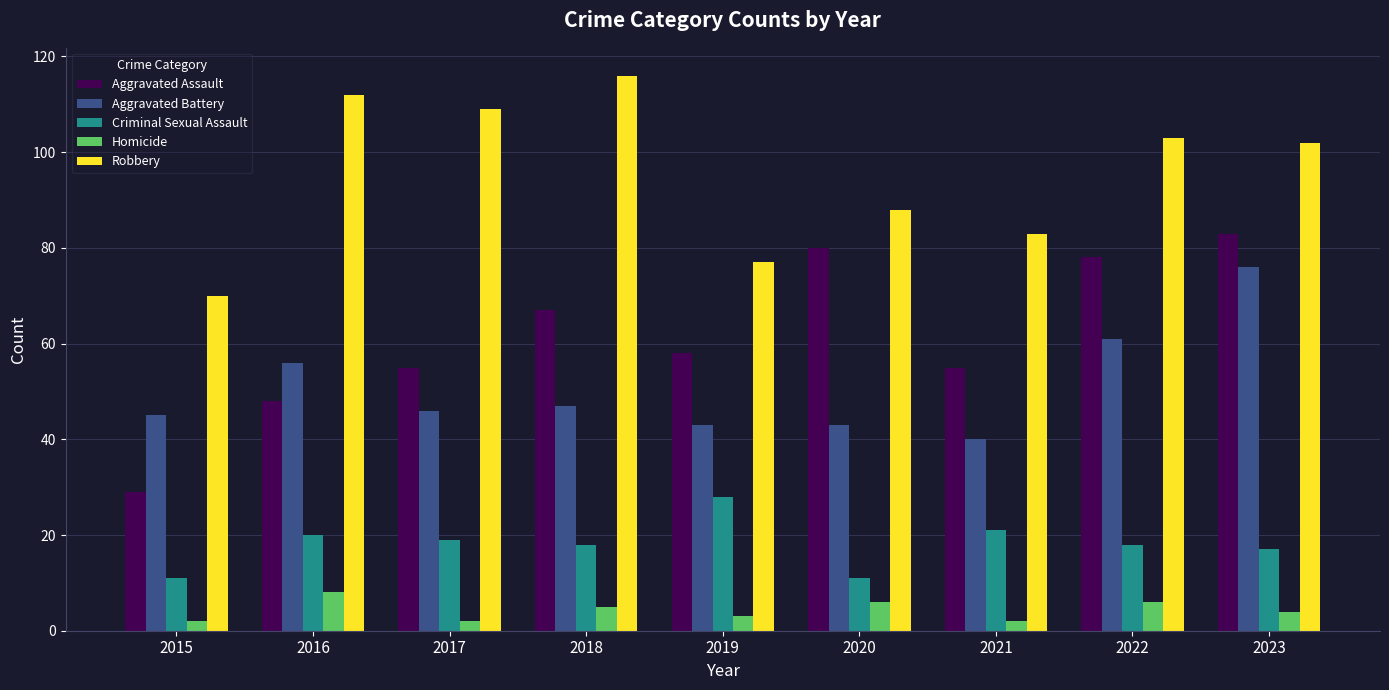

What is the difference between the Aggravated Assault values at 2016 and 2015?

19